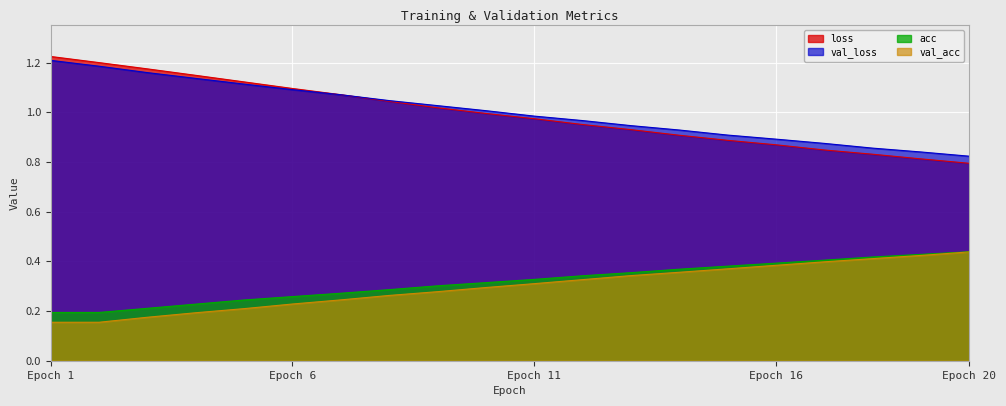

Between 9 and 16, which series saw the biggest shift?

loss